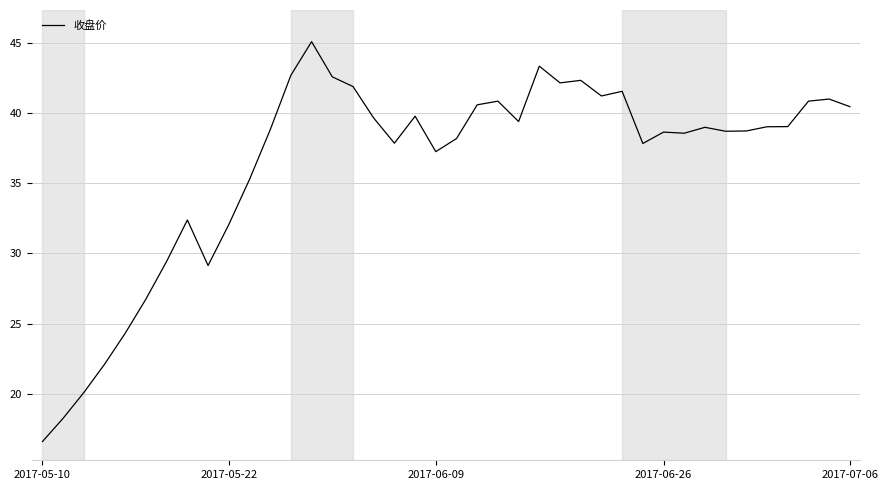

What is the greatest value displayed?

45.1